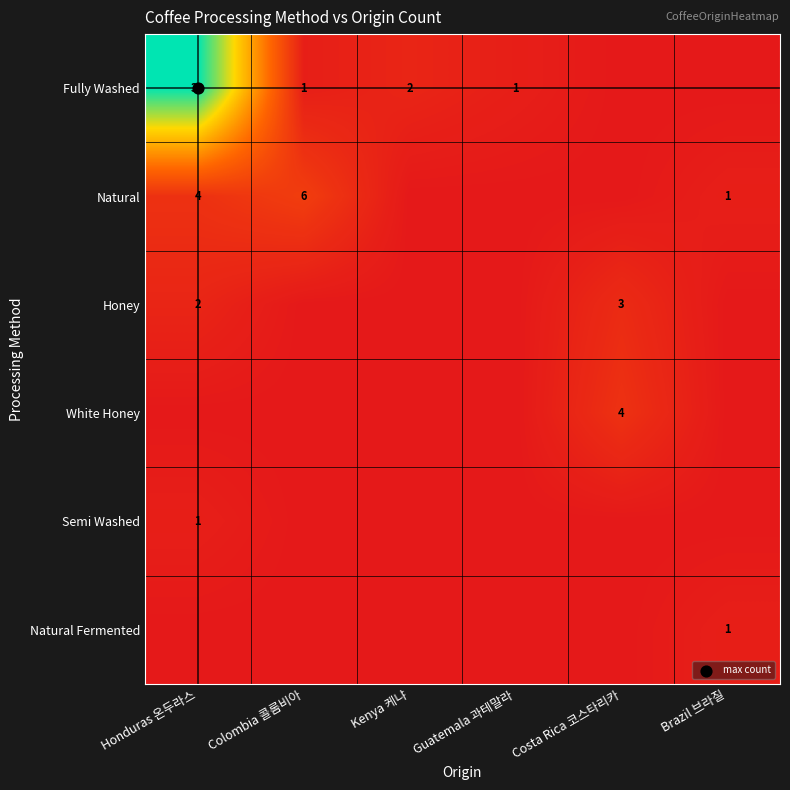

How many distinct data groups are displayed?

6